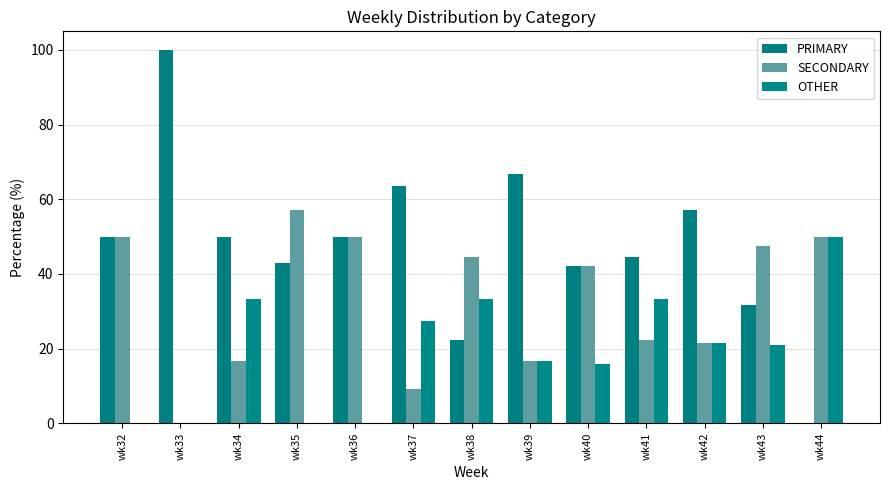

What is the sum of all OTHER values?

252.2